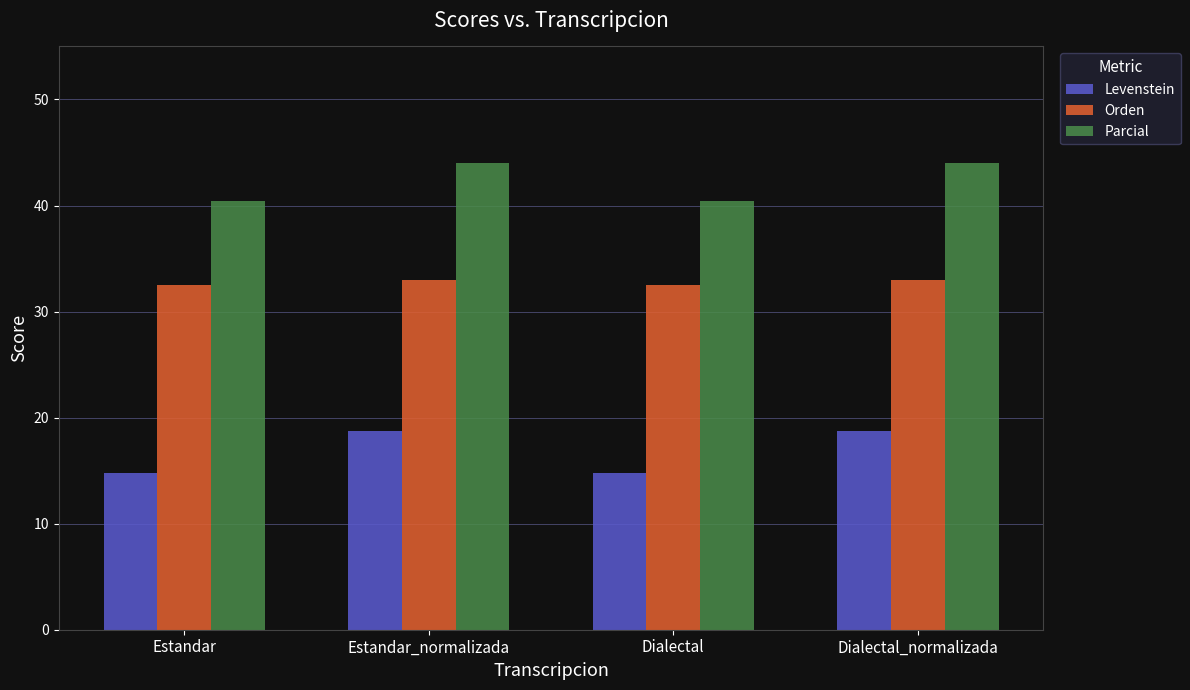

Reading left to right, what are all the values shown in this chart?

Levenstein: 14.8	18.7	14.8	18.7
Orden: 32.5	33.0	32.5	33.0
Parcial: 40.4	44.0	40.4	44.0